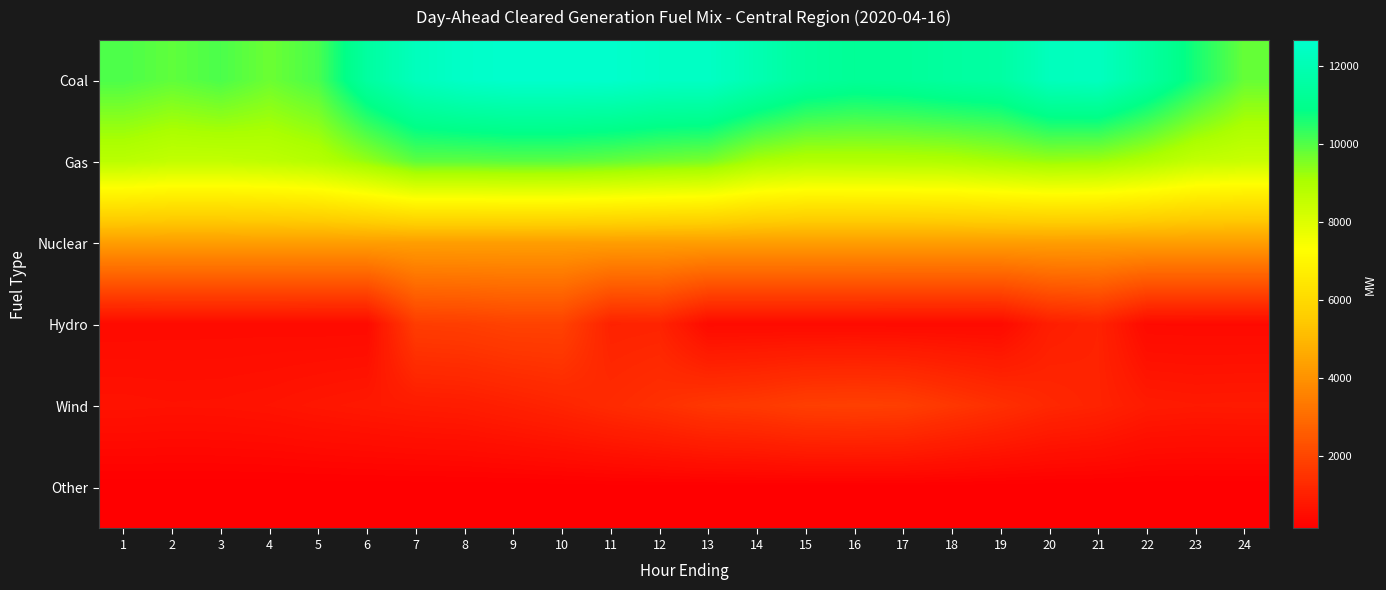

Reading left to right, list all the values displayed in this chart.

Coal: 1=10075.4	2=9867.9	3=10084.3	4=9742.7	5=10106.4	6=11502.8	7=12246.2	8=12556.4	9=12673.8	10=12672.7	11=12646.3	12=12475.2	13=12465.3	14=11950.7	15=11445.1	16=11254.2	17=11324.0	18=11480.1	19=11571.9	20=12241.5	21=12321.7	22=11559.4	23=10639.0	24=9799.9
Gas: 1=8749.2	2=8581.1	3=8580.1	4=8672.2	5=8850.2	6=9319.2	7=9905.7	8=9897.1	9=9945.5	10=9937.1	11=9832.6	12=9700.5	13=9598.2	14=9090.6	15=8899.1	16=8909.4	17=8917.6	18=8963.5	19=9118.3	20=9270.0	21=9217.5	22=8944.0	23=8560.7	24=8440.2
Nuclear: 1=4333.0	2=4334.0	3=4334.0	4=4334.0	5=4334.0	6=4334.0	7=4334.0	8=4334.0	9=4332.0	10=4331.0	11=4331.0	12=4330.0	13=4329.0	14=4328.0	15=4327.0	16=4326.0	17=4326.0	18=4327.0	19=4327.0	20=4328.0	21=4328.0	22=4329.0	23=4329.0	24=4330.0
Hydro: 1=446.7	2=458.7	3=458.7	4=458.7	5=446.7	6=446.7	7=1772.6	8=1810.8	9=1910.7	10=1911.7	11=1075.6	12=1102.4	13=460.0	14=460.0	15=460.0	16=460.0	17=450.1	18=450.1	19=455.6	20=960.1	21=1083.9	22=440.8	23=436.8	24=436.8
Wind: 1=675.2	2=651.4	3=659.8	4=696.2	5=765.2	6=820.8	7=881.4	8=914.6	9=1014.7	10=1135.2	11=1296.0	12=1439.2	13=1620.5	14=1688.5	15=1823.4	16=1854.0	17=1818.2	18=1614.3	19=1419.4	20=1205.4	21=1100.8	22=882.9	23=845.7	24=858.5
Other: 1=154.3	2=154.9	3=155.0	4=154.2	5=155.2	6=155.2	7=155.2	8=156.1	9=159.2	10=164.1	11=169.0	12=171.7	13=172.0	14=172.2	15=171.8	16=170.5	17=167.7	18=165.2	19=155.2	20=155.2	21=155.1	22=154.7	23=154.7	24=155.0